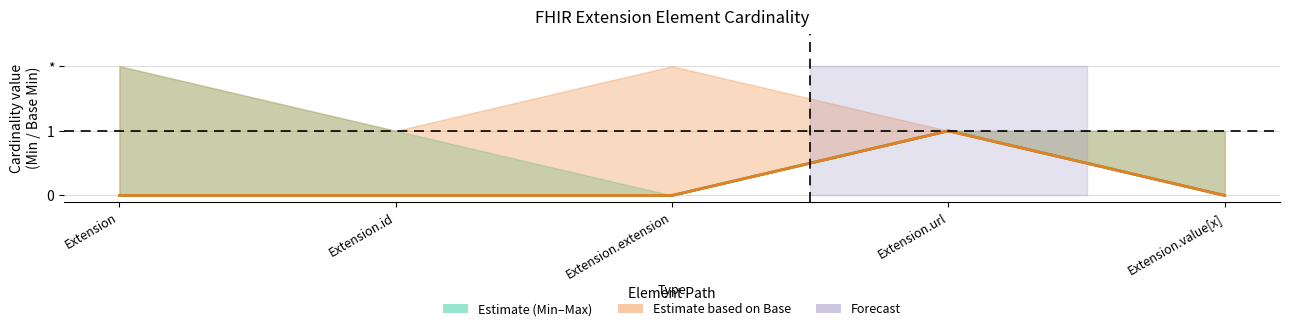

How many interior local peaks does the Base Min series have?

1